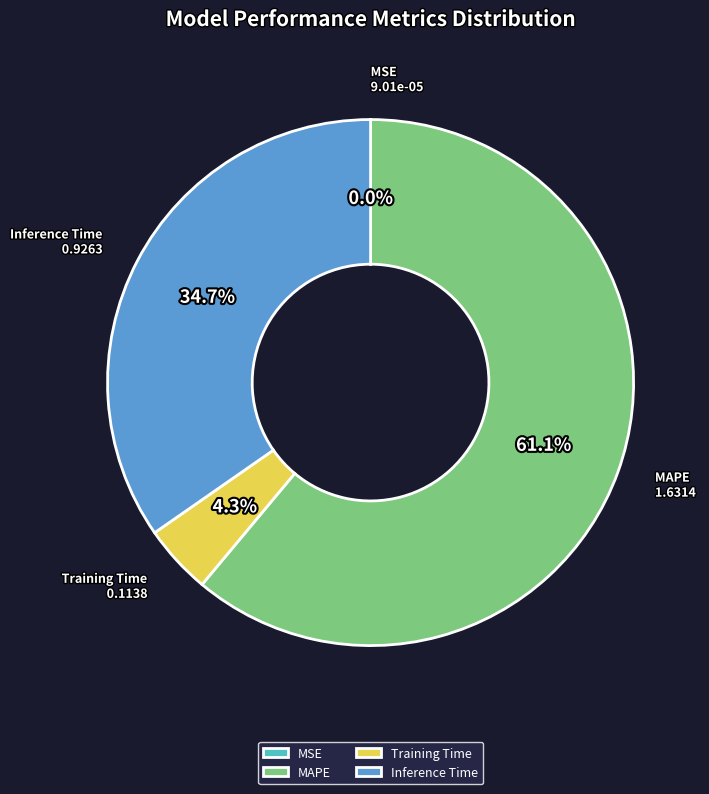

Which slice is the largest?

MAPE